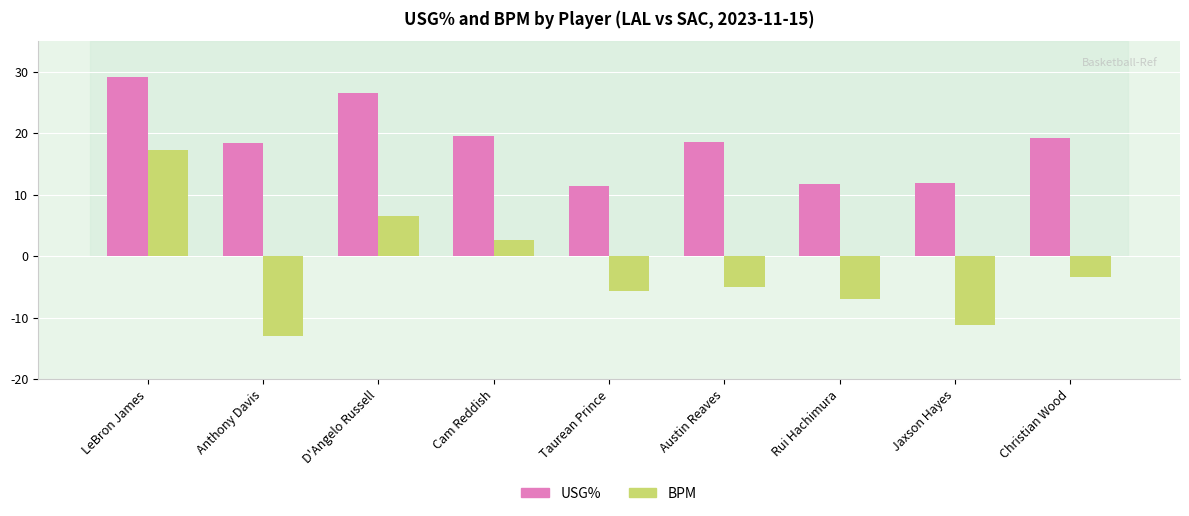

What is the approximate value of BPM at Taurean Prince?

-5.6